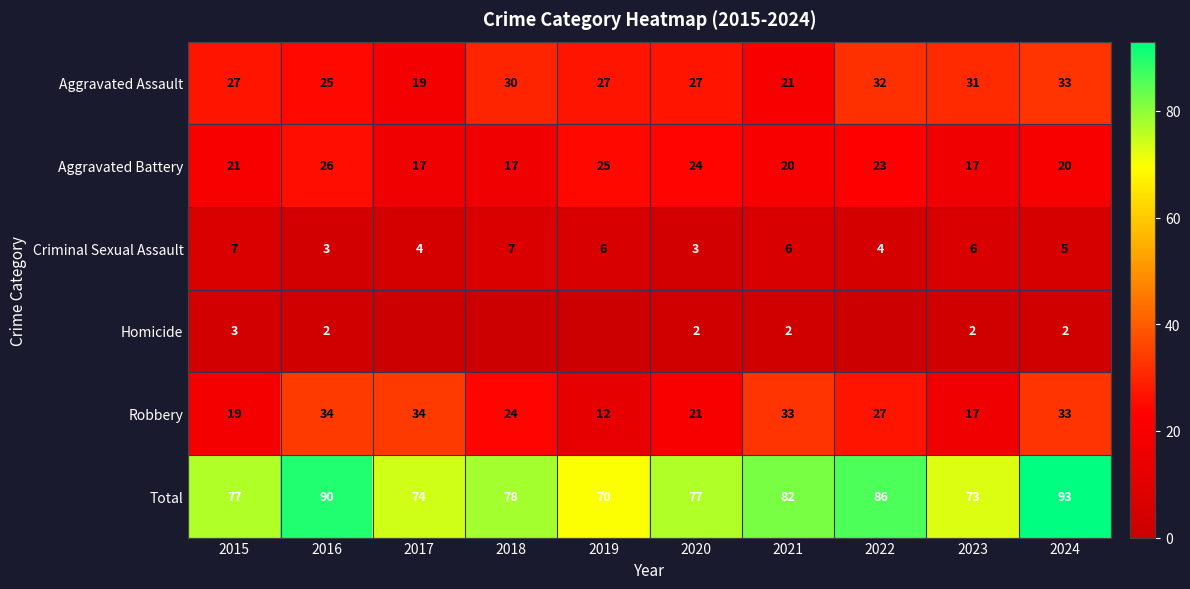

What is the total value across all series at 2016?

180